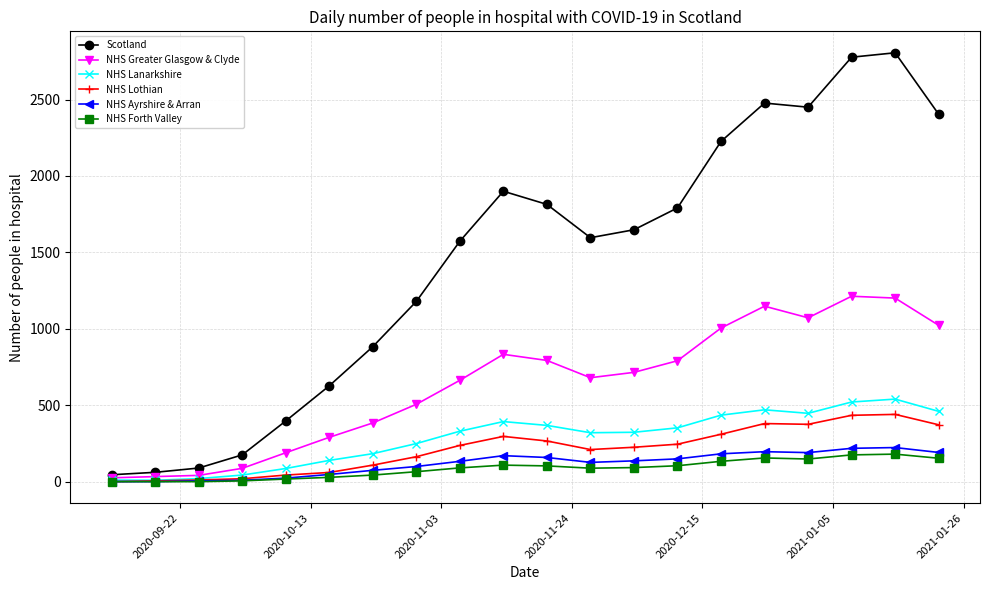

List the series in order of their peak value, highest first.

Scotland, NHS Greater Glasgow & Clyde, NHS Lanarkshire, NHS Lothian, NHS Ayrshire & Arran, NHS Forth Valley